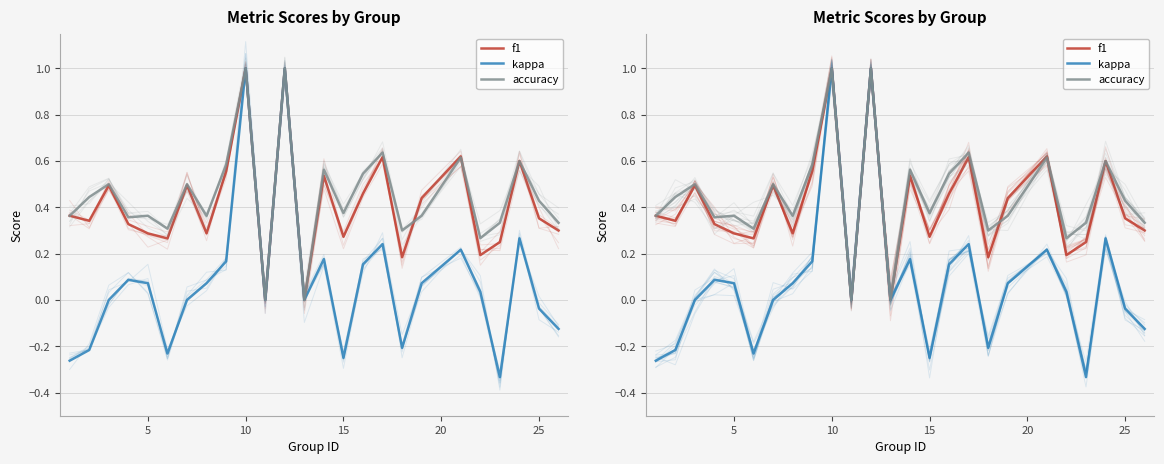

True or false: accuracy and kappa cross at least once.

False